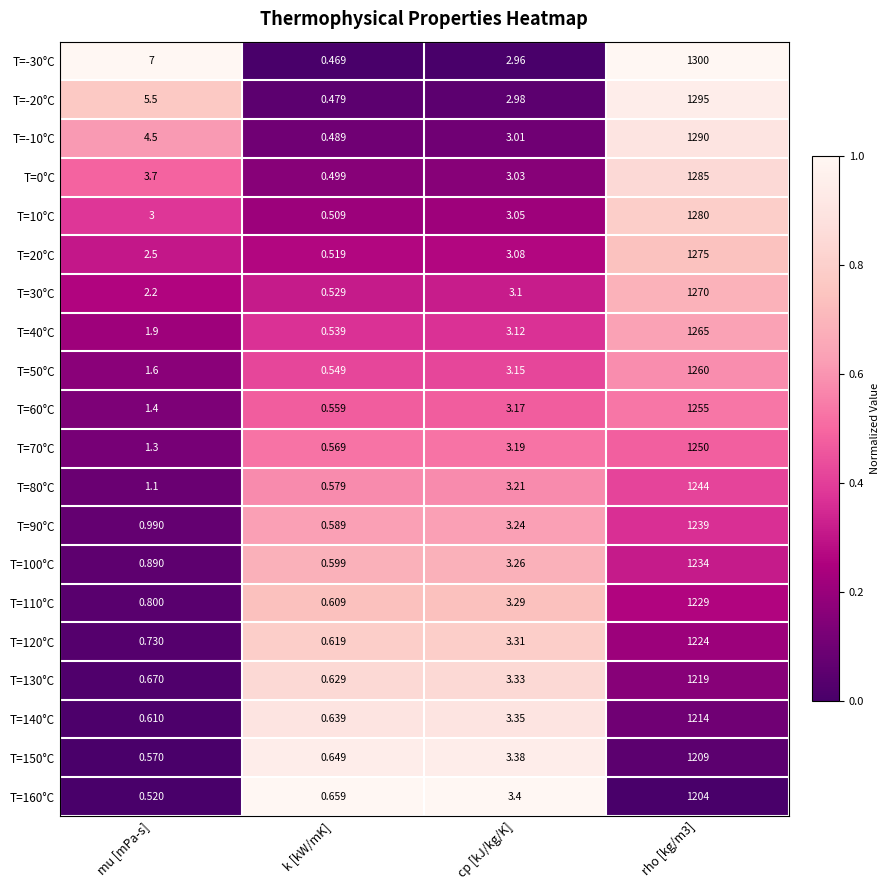

At which category does the chart reach its minimum across all series?

k [kW/mK]